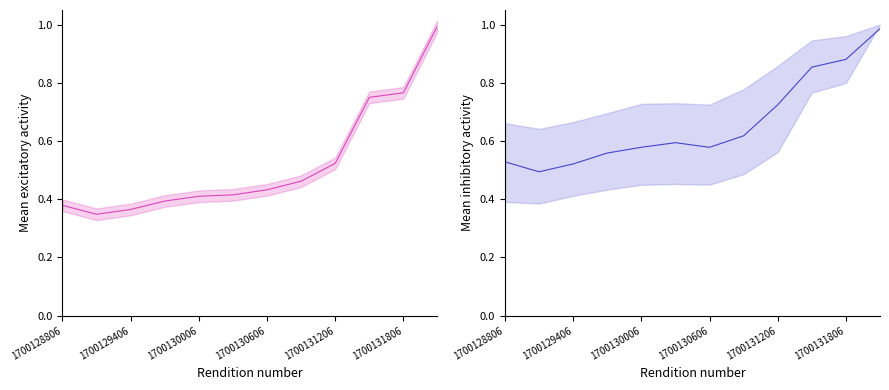

Where is the first local minimum for AS channels?

1700129406